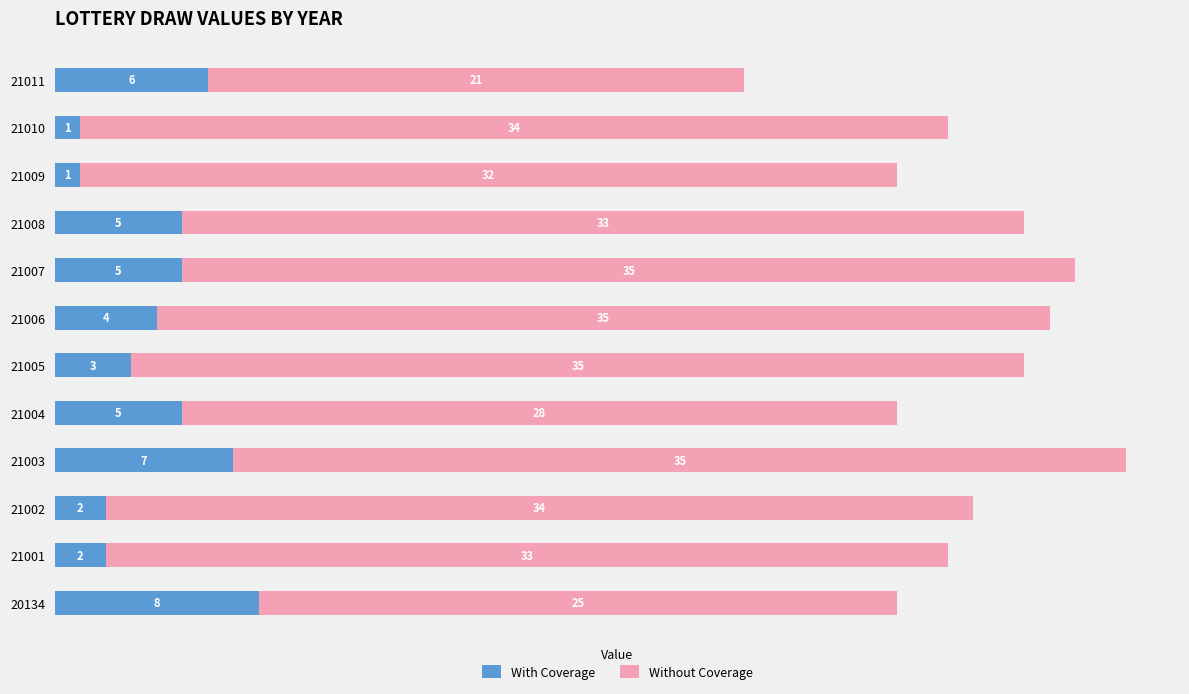

What is the difference between the With Coverage values at 21004 and 20134?

3